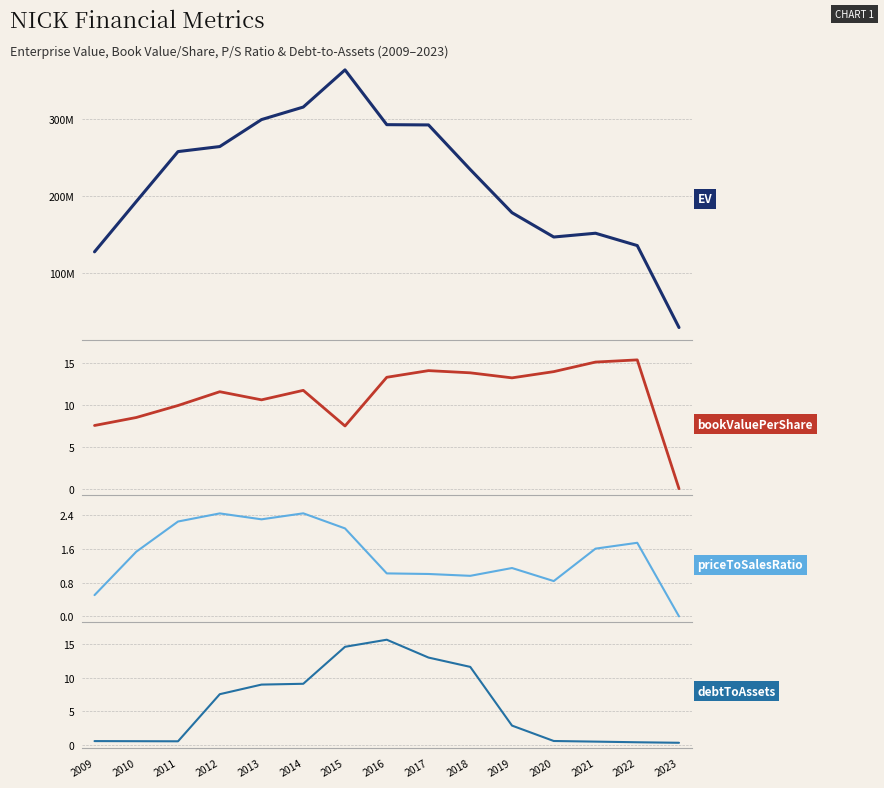

What are all the series names shown in the legend?

EnterpriseValue, bookValuePerShare, priceToSalesRatio, debtToAssets